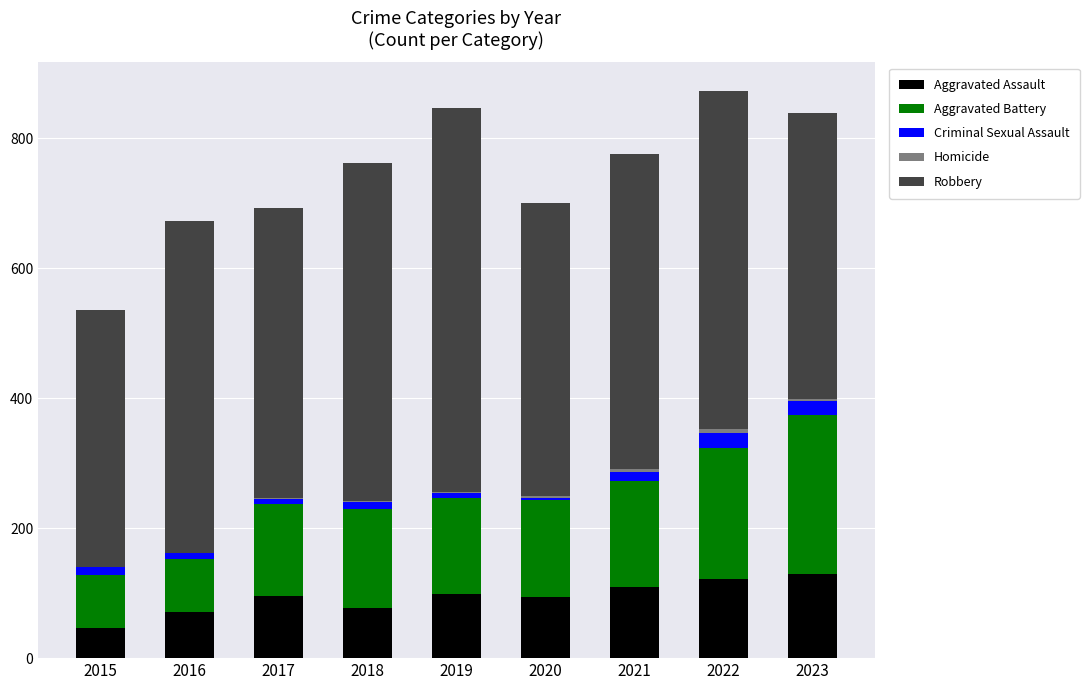

The value of Aggravated Assault at 2018 is 77. True or false?

True